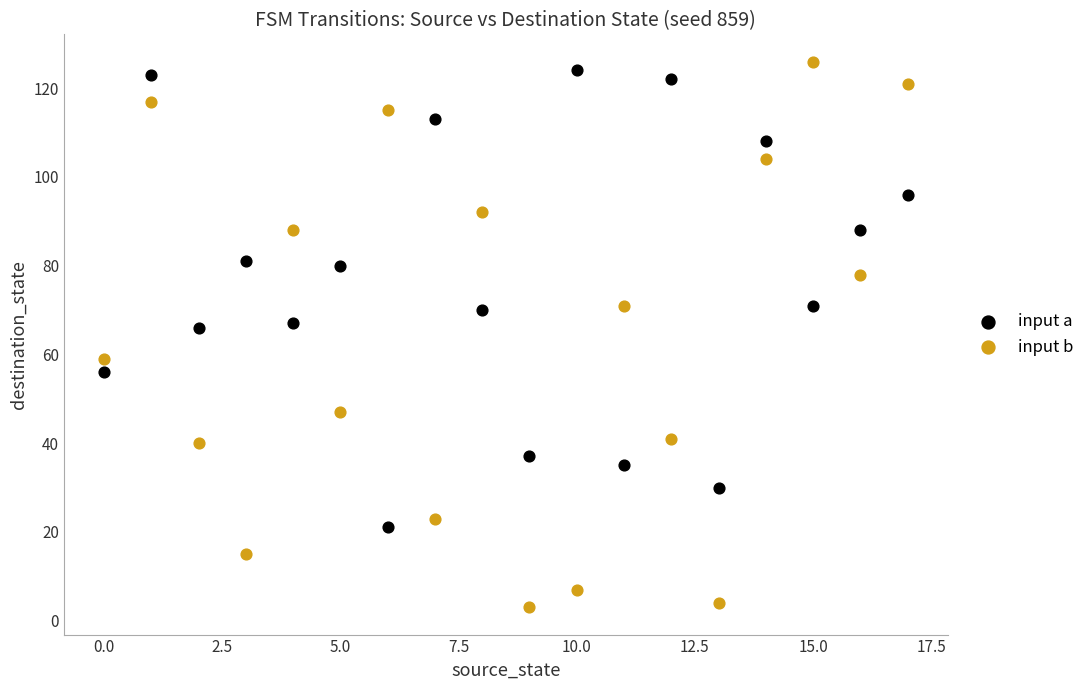

Across all data points, what is the range of Y values (max minus min)?

123